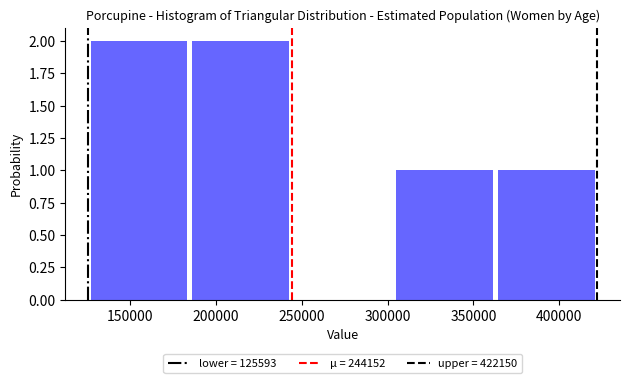

Reading left to right, transcribe this chart: for each bar, give the range it covers on the x-axis and its height. Neither the bar edges nor the heights are printed on the chart, so give them approximately, as read against the axes.

125000 to 185000: 2
185000 to 245000: 2
245000 to 305000: 0
305000 to 365000: 1
365000 to 420000: 1